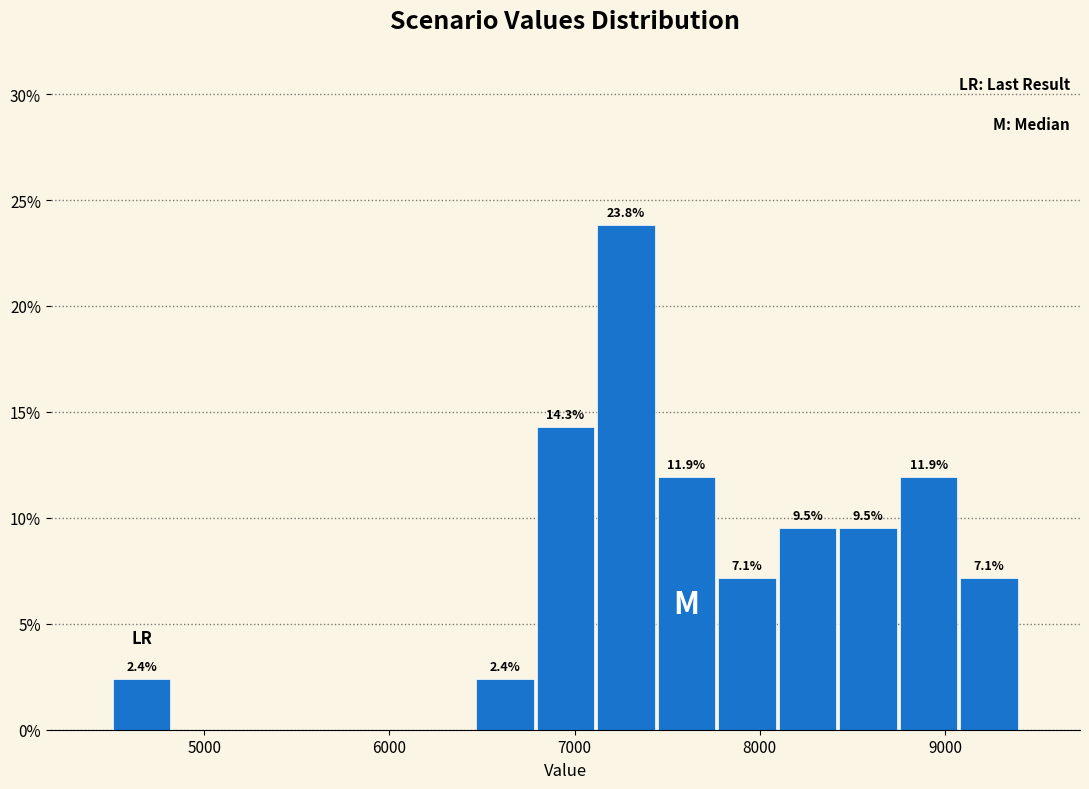

Around what value on the x-axis is the tallest bar? Give the approximate position of its centre, as read against the axis.

7300